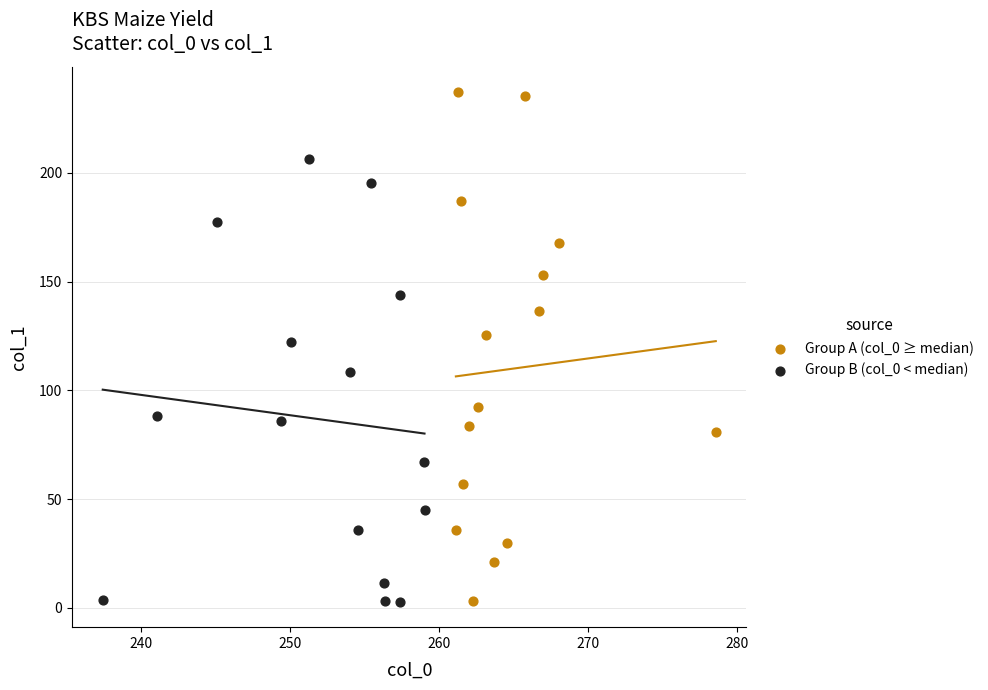

Which series has the widest spread of Y values?

Group A (col_0 ≥ median)